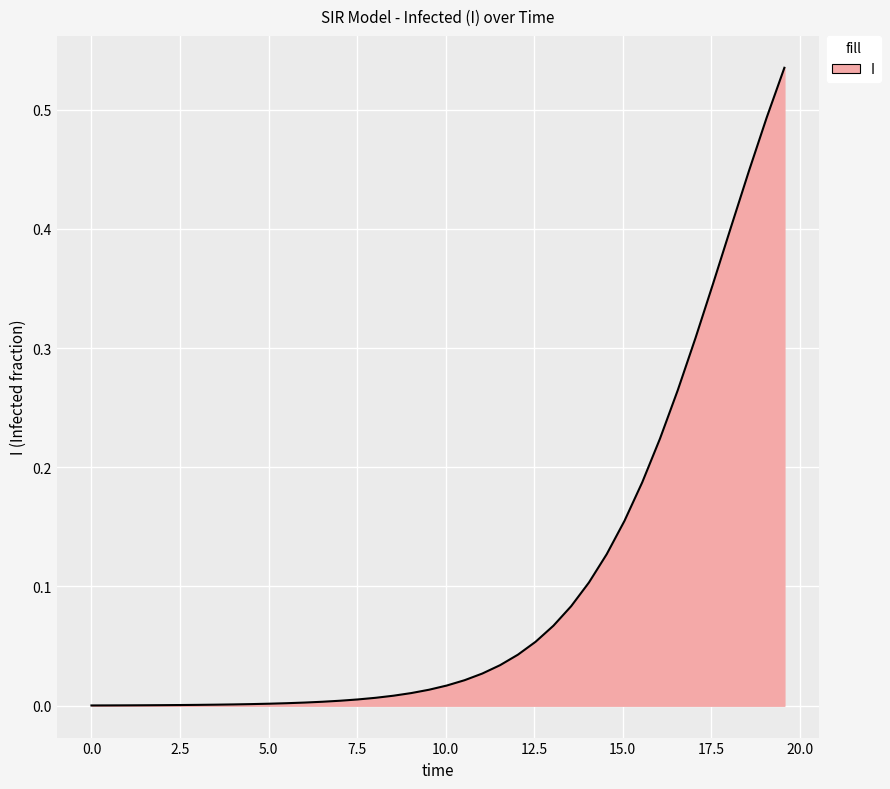

What is the sum of all values?

4.0